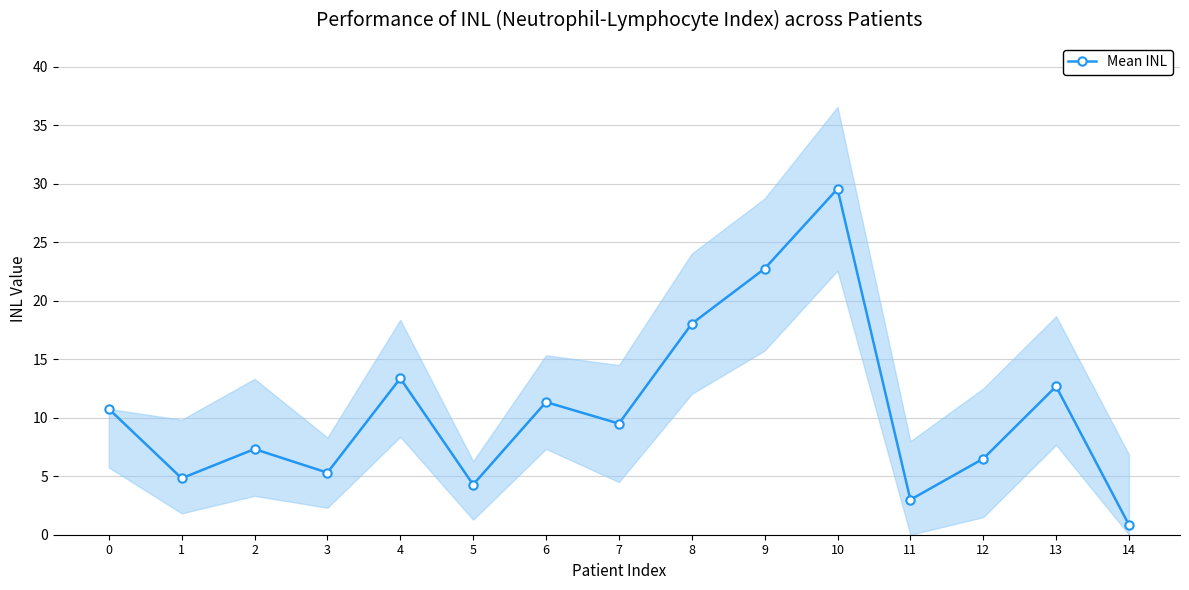

Reading right to left, what are all the values shown in this chart?

0.8	12.7	6.5	3.0	29.6	22.7	18.0	9.5	11.3	4.3	13.4	5.3	7.3	4.8	10.8